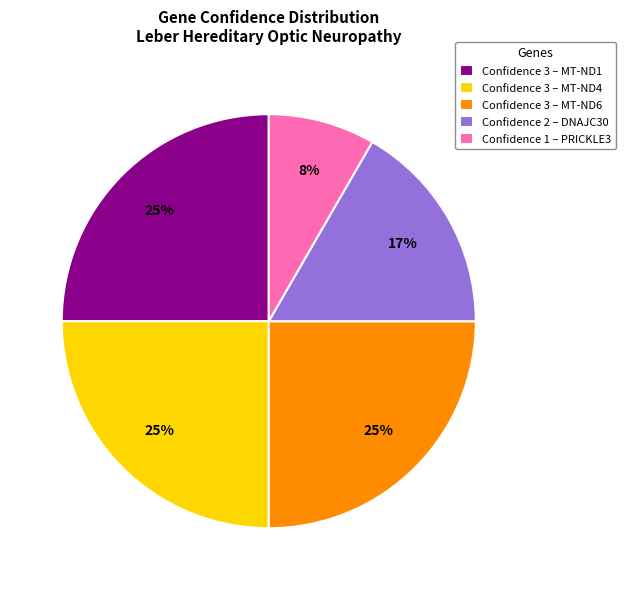

Which category has the smallest portion of the pie?

Confidence 1 – PRICKLE3